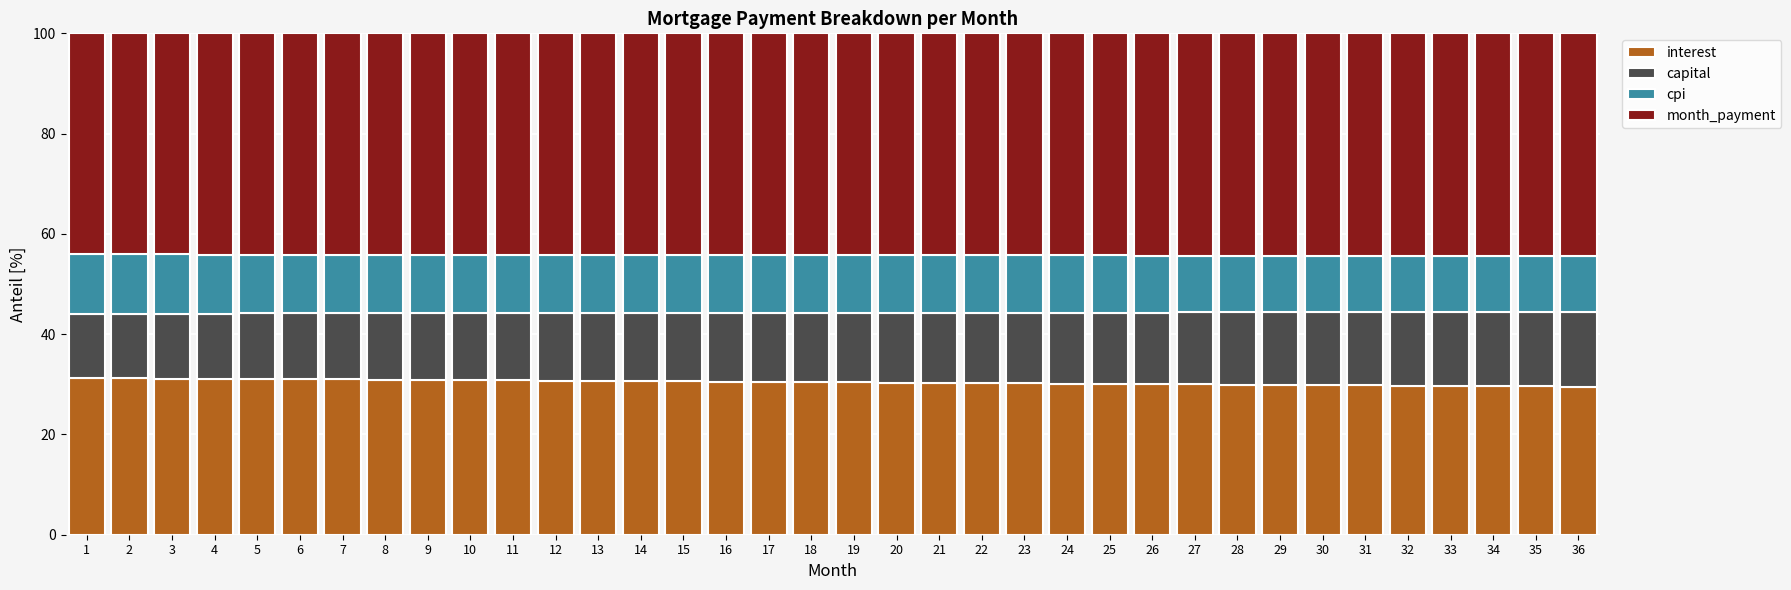

The interest series shows 51.3 at 23. True or false?

False